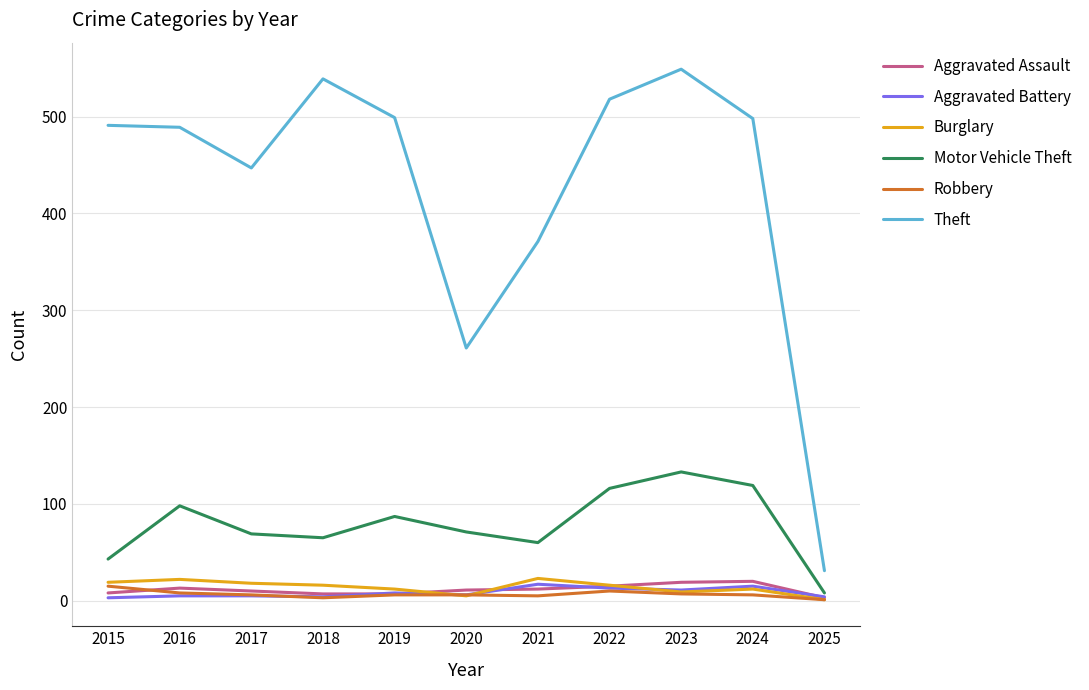

Is this an area chart (filled region under the line)?

No